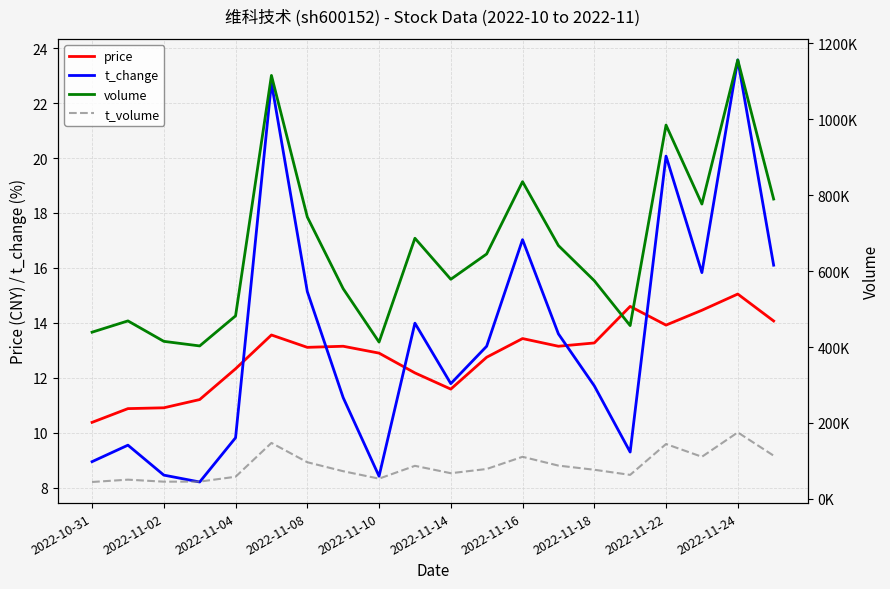

Which series ends up on top after the final intersection of t_change and price?

t_change